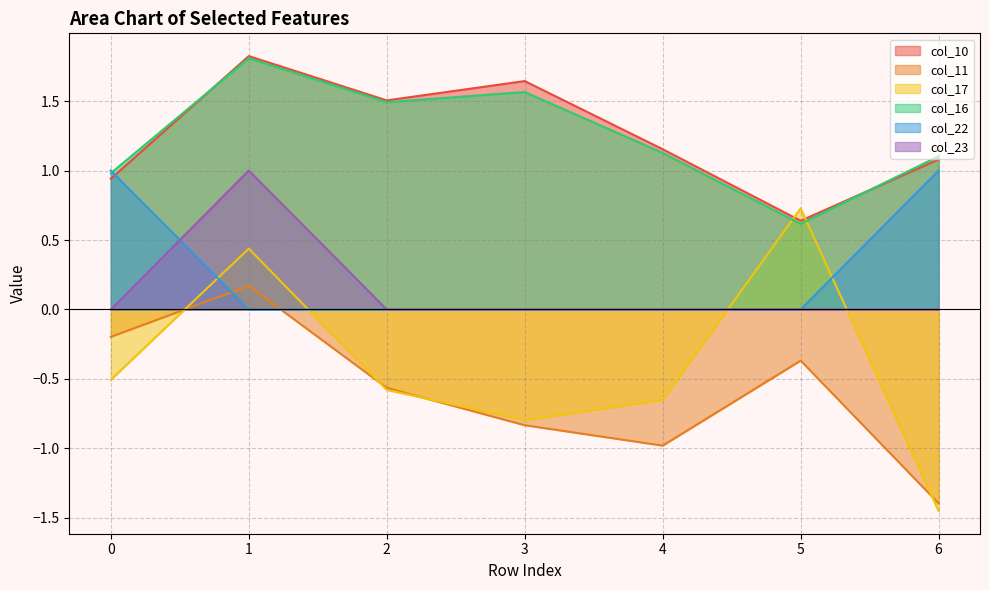

What is the difference between the highest and lowest values at 6?

2.6